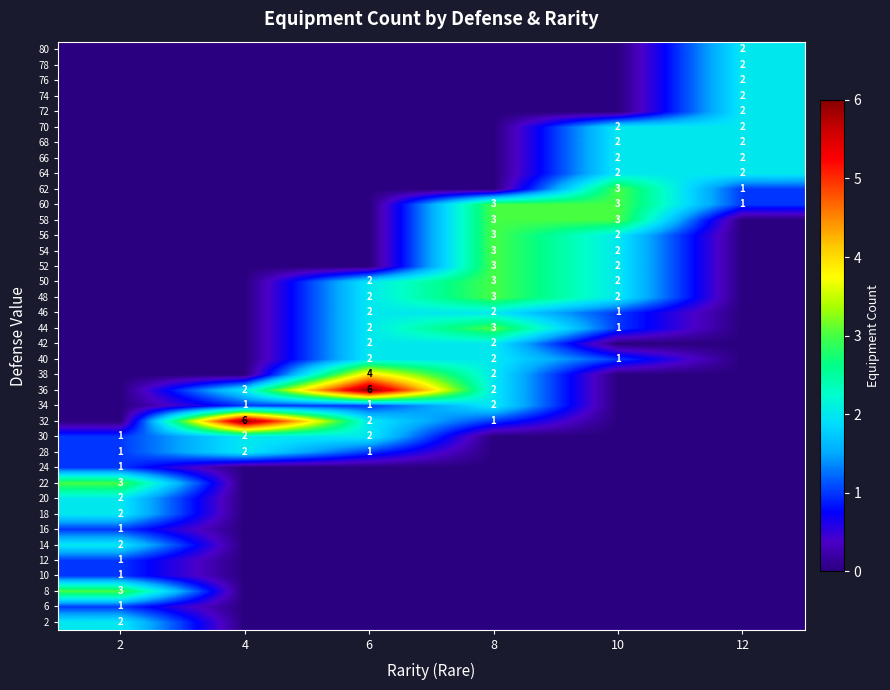

The value of 32 at 6 is 2. True or false?

True